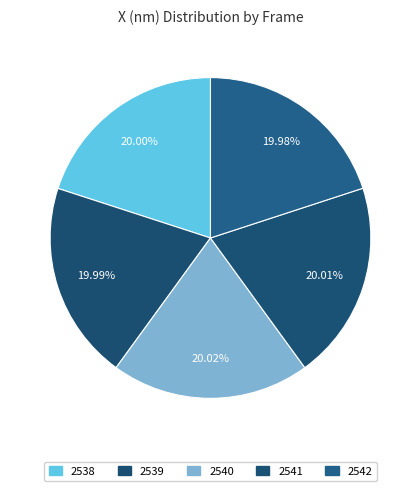

To the nearest percent, what percentage of the pie is 2542?

20%